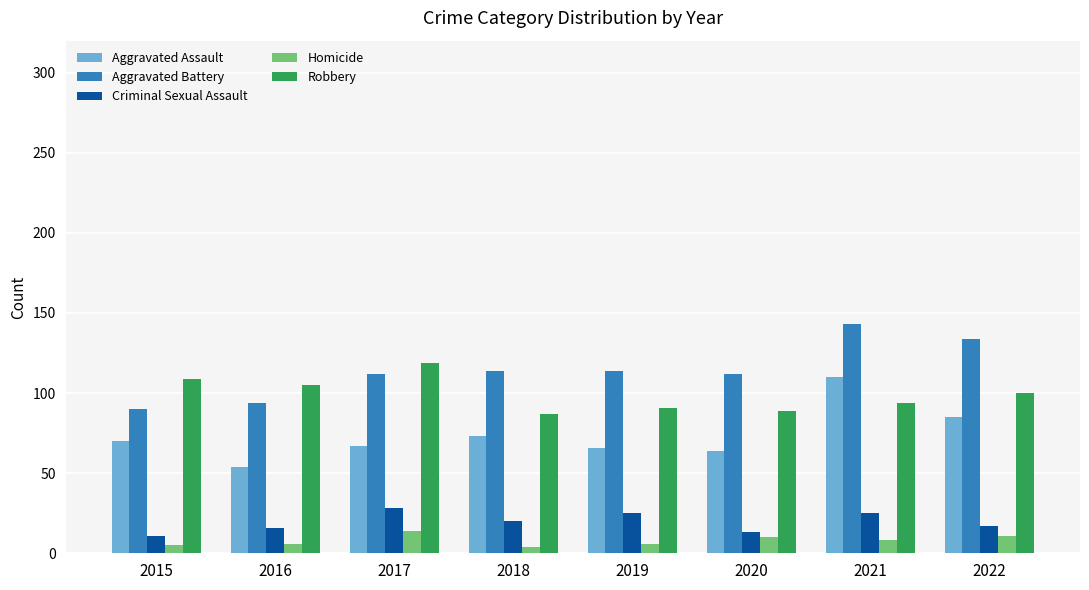

At which category is the sum across all series the highest?

2021